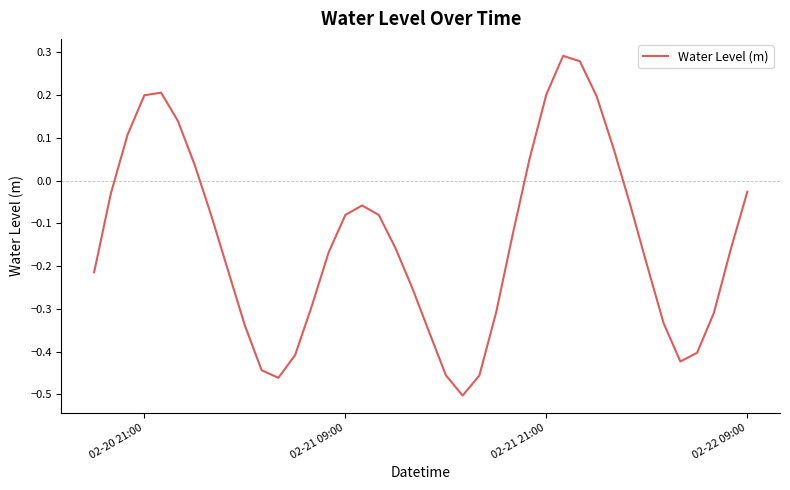

What is the difference between the maximum and minimum values?

0.8